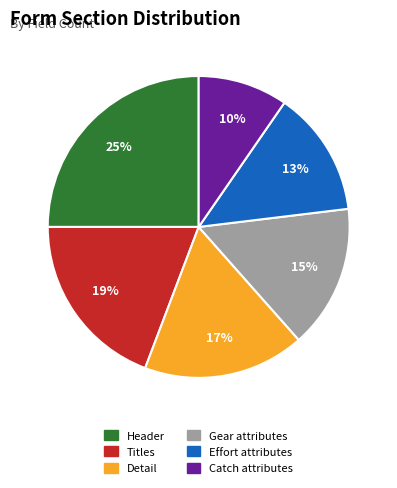

Between Header and Titles, which is larger?

Header